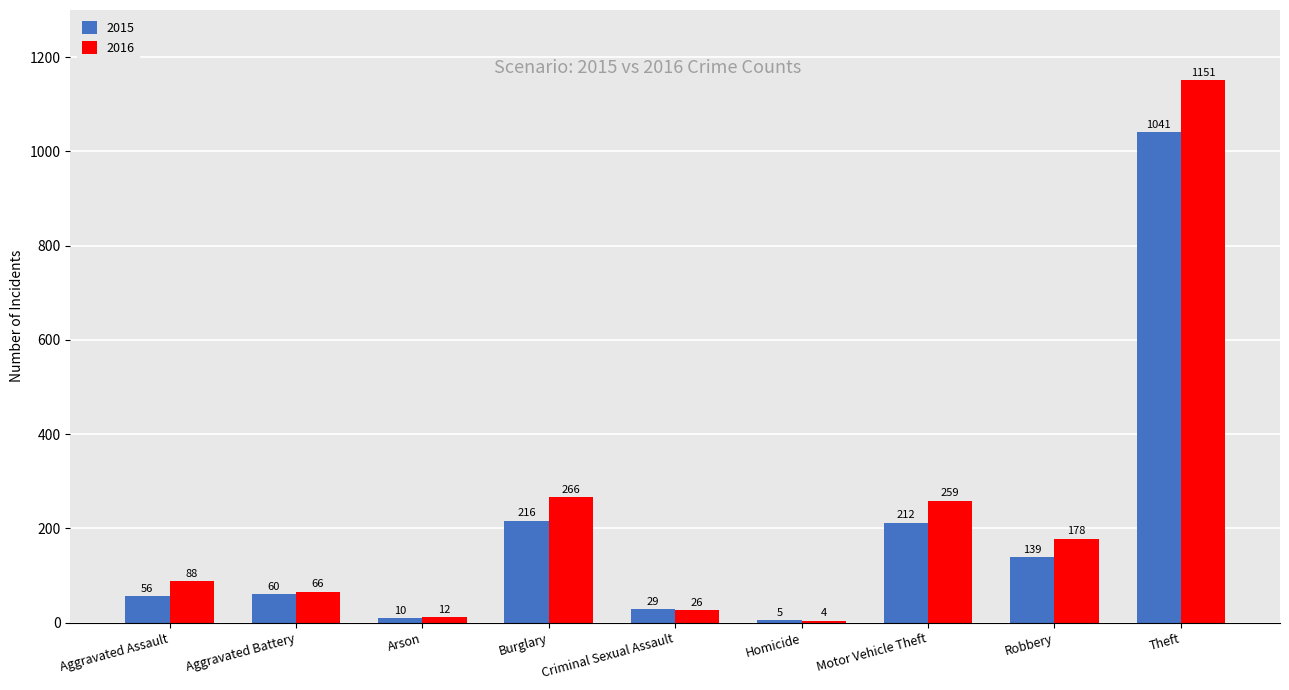

Count the number of data series in this chart.

2